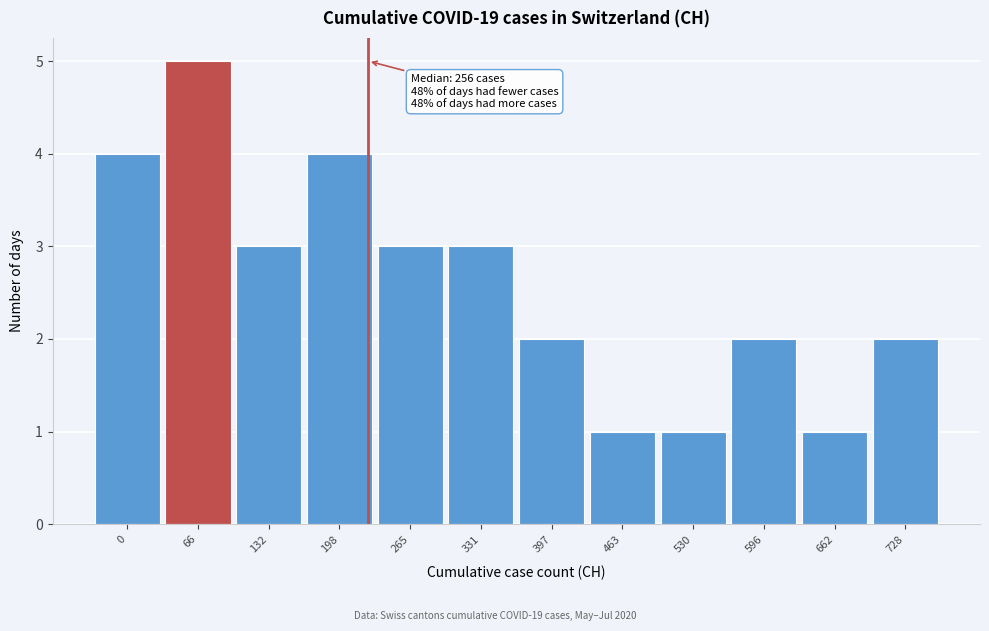

Reading left to right, transcribe all the data shown in this chart.

4	5	3	4	3	3	2	1	1	2	1	2